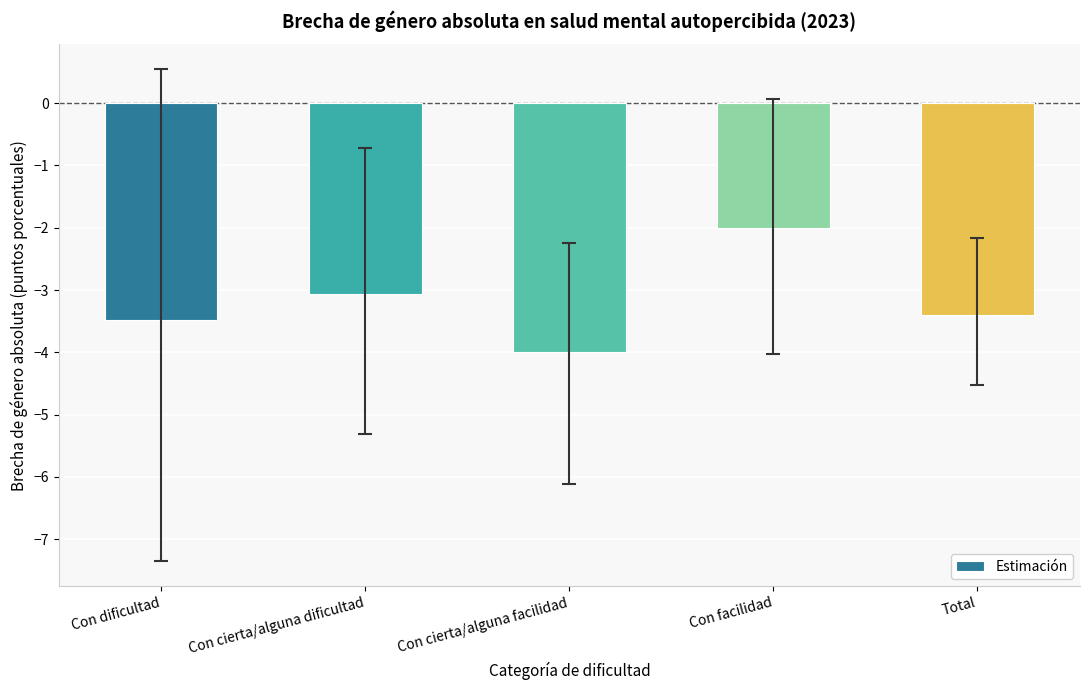

What is the difference between the maximum and minimum values?

2.0